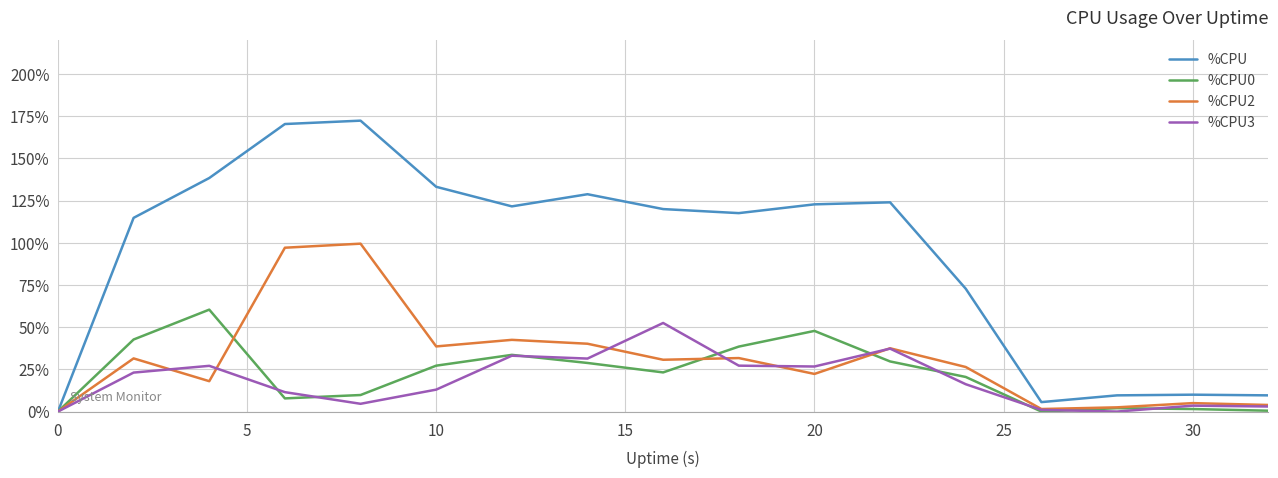

True or false: %CPU0 and %CPU2 cross at least once.

True